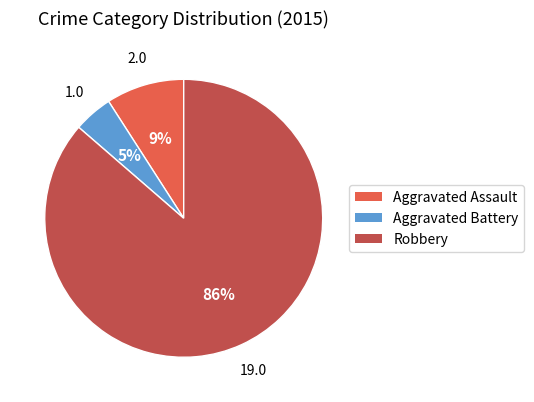

Combined, do Aggravated Assault and Aggravated Battery account for over 50%?

No